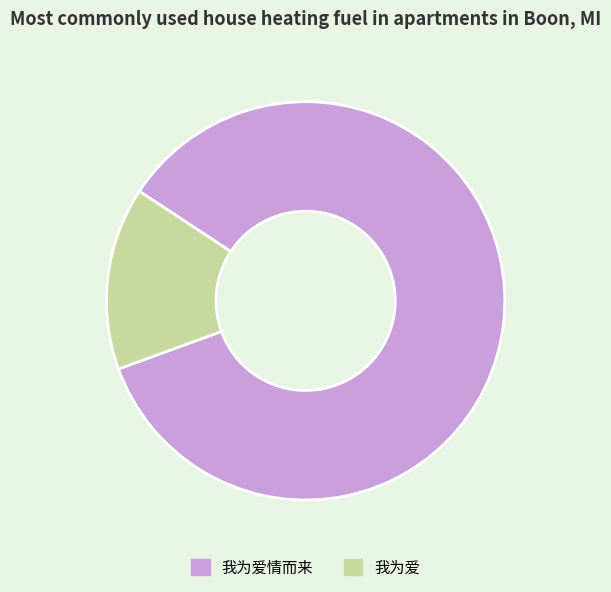

Do 我为爱 and 我为爱情而来 together represent more than half of the pie?

Yes